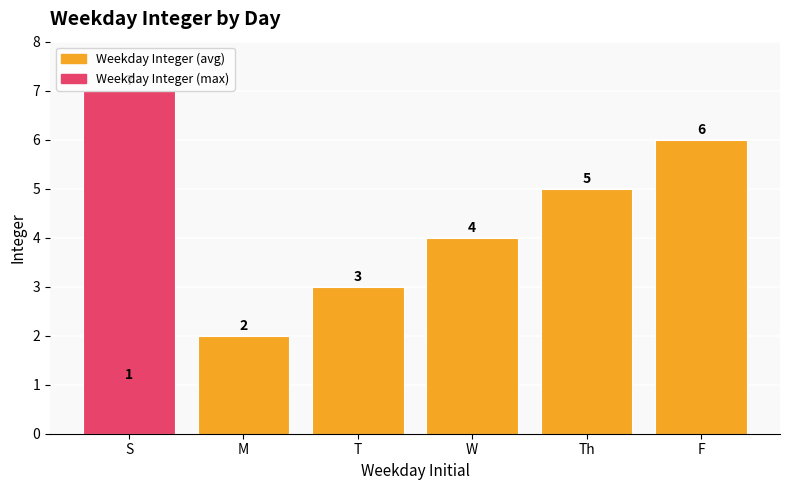

Are the bars grouped side by side (vs. stacked)?

No